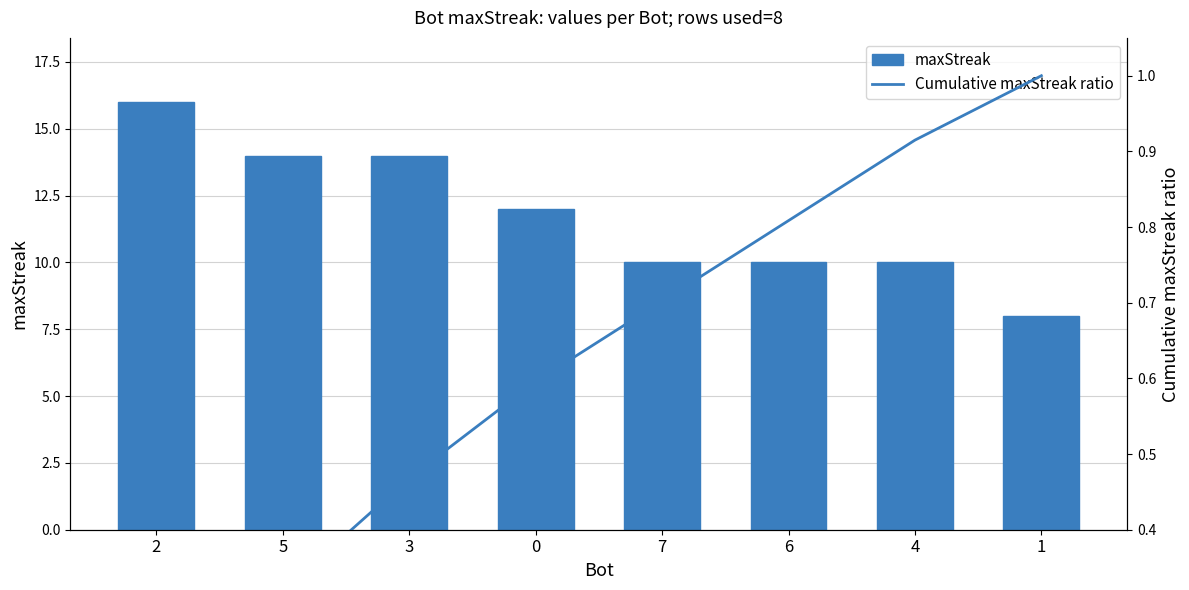

Rank the series by their average value, from lowest to highest.

Cumulative maxStreak ratio, maxStreak